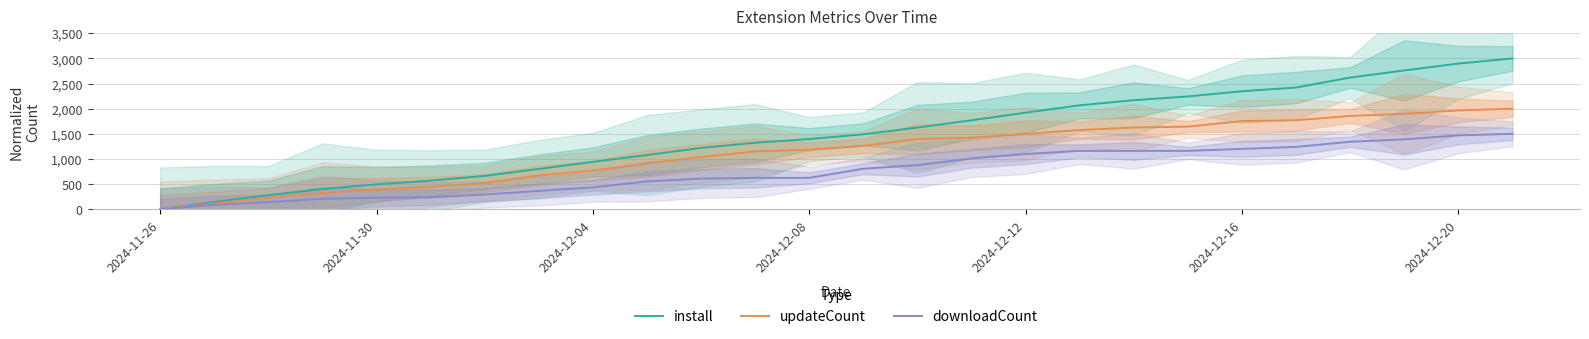

True or false: downloadCount has more than 1 points higher than both neighbors.

False